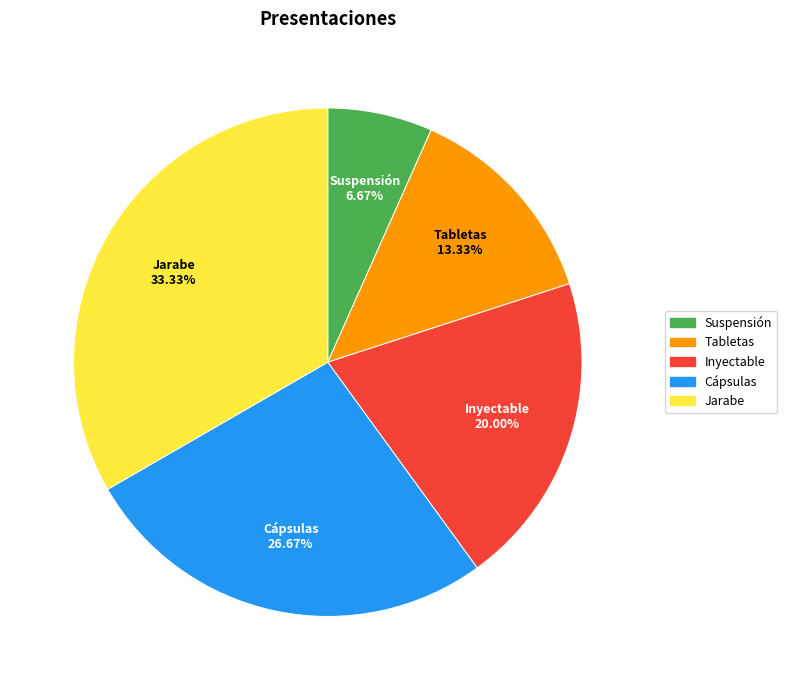

Which category has the biggest portion of the pie?

Jarabe